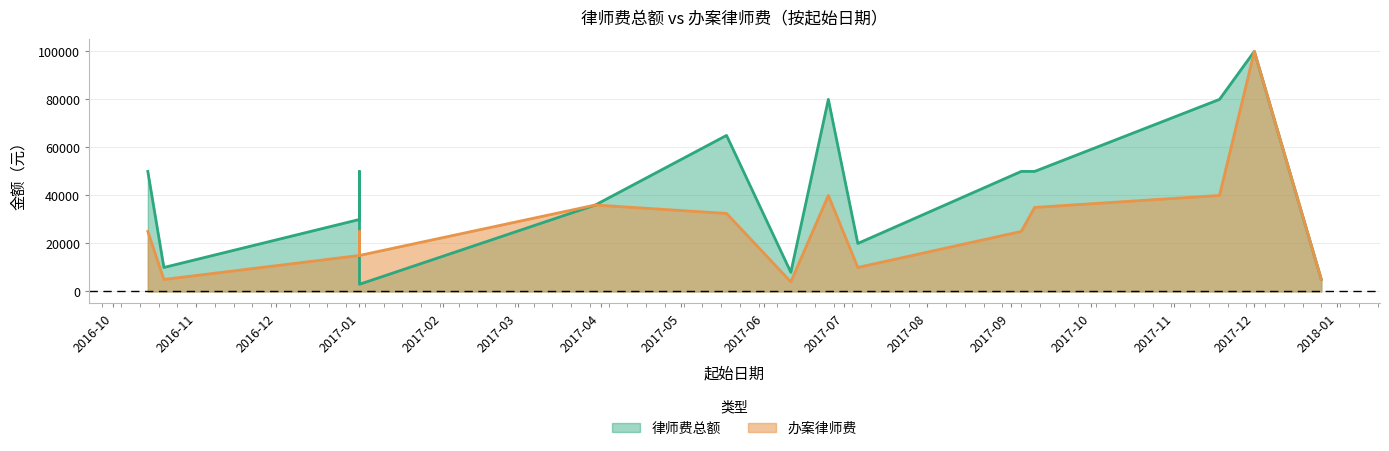

List the series in order of their peak value, highest first.

律师费总额, 办案律师费